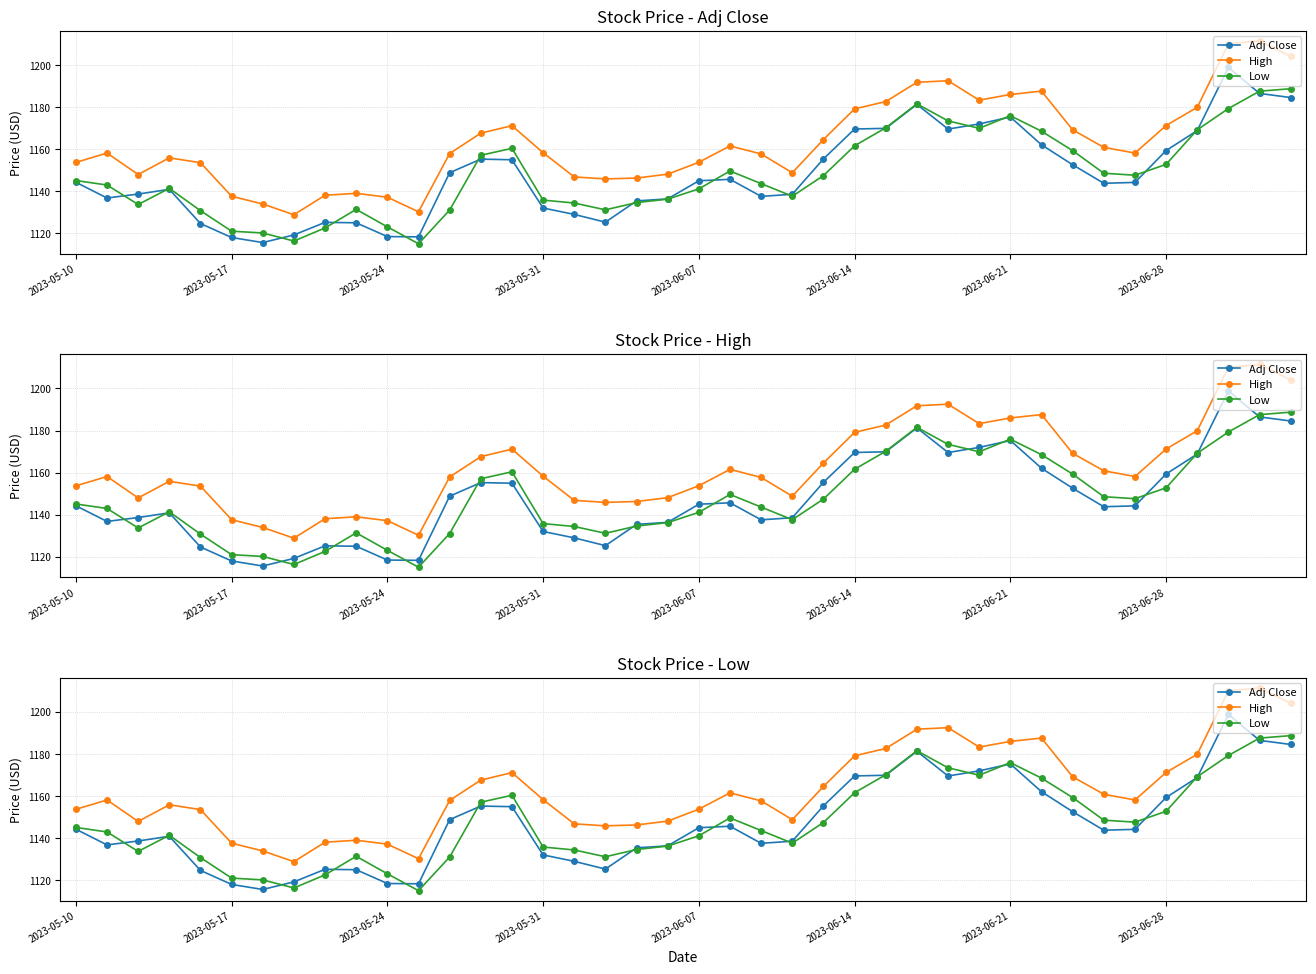

True or false: High and Low cross at least once.

False